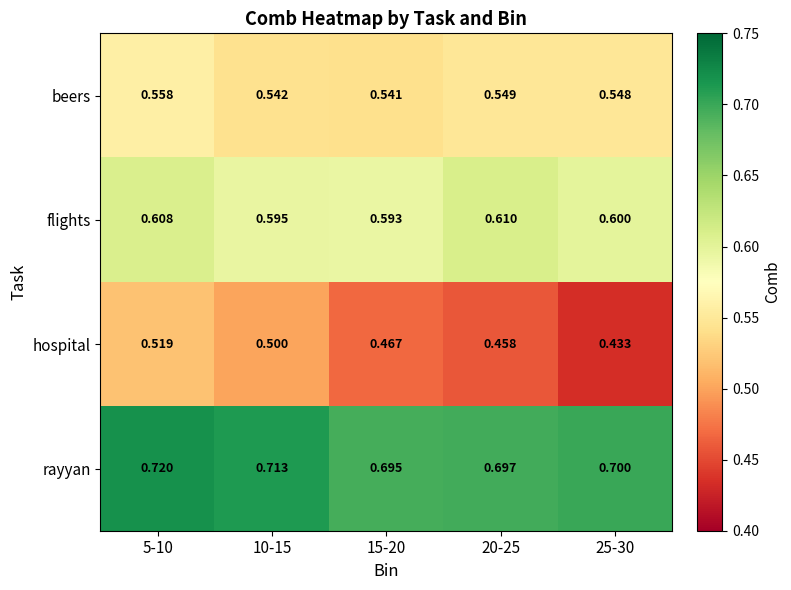

Which series changed the most between 5-10 and 10-15?

hospital